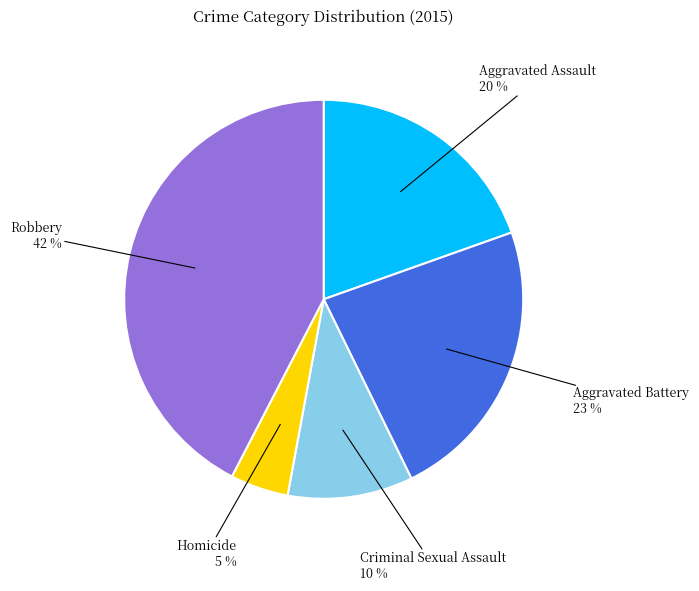

Is it true that Robbery is 49% of the pie?

False